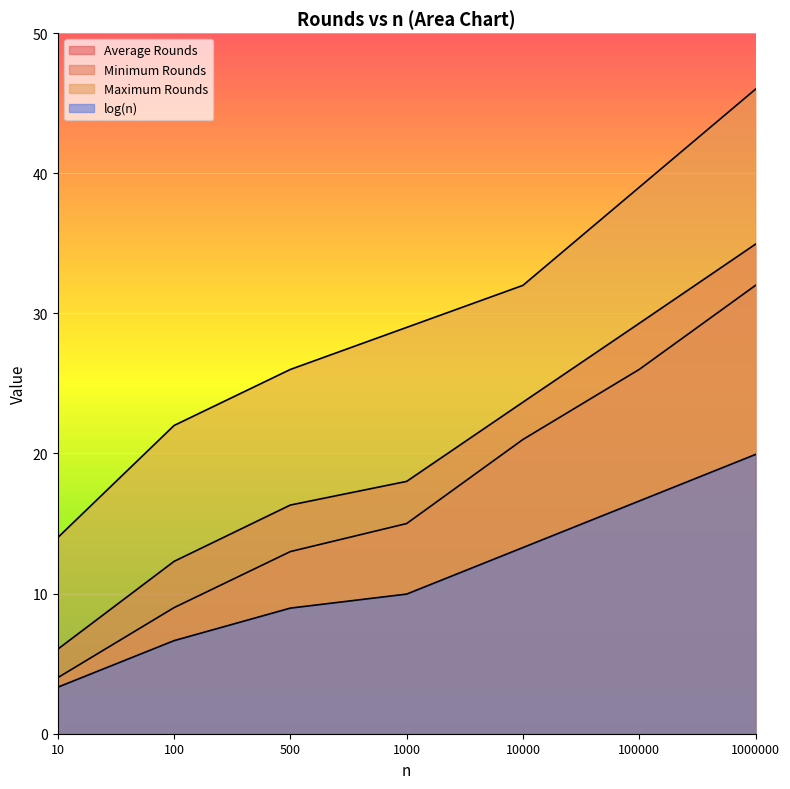

True or false: Minimum Rounds has more than 1 interior local peaks.

False